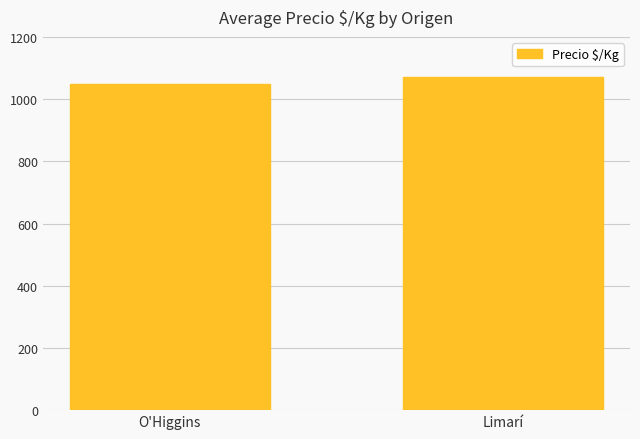

Count the number of categories in the chart.

2